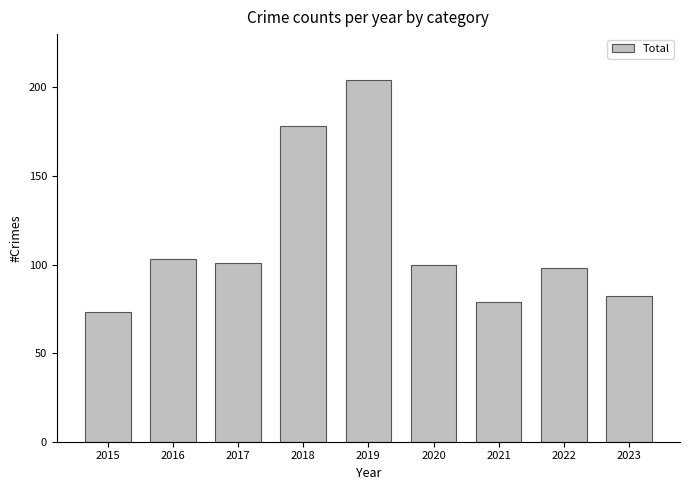

Reading left to right, transcribe all the data shown in this chart.

2015=73	2016=103	2017=101	2018=178	2019=204	2020=100	2021=79	2022=98	2023=82